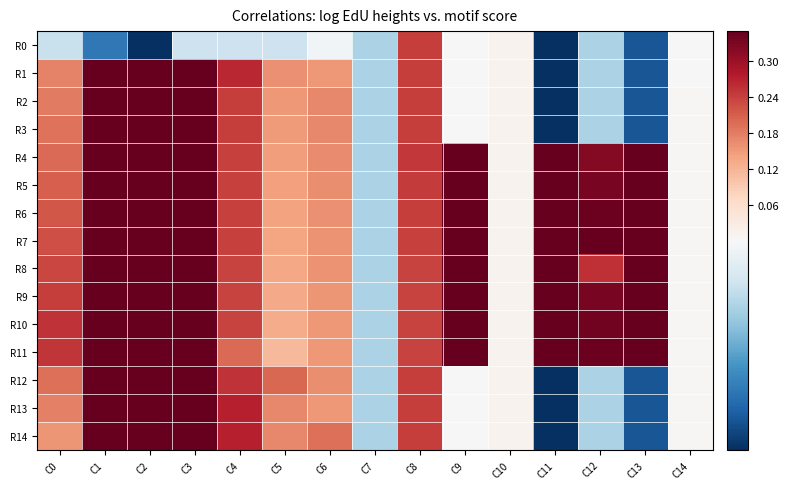

At C12, list the series in order from smallest to largest.

R0, R1, R2, R3, R12, R13, R14, R8, R4, R5, R9, R10, R6, R11, R7